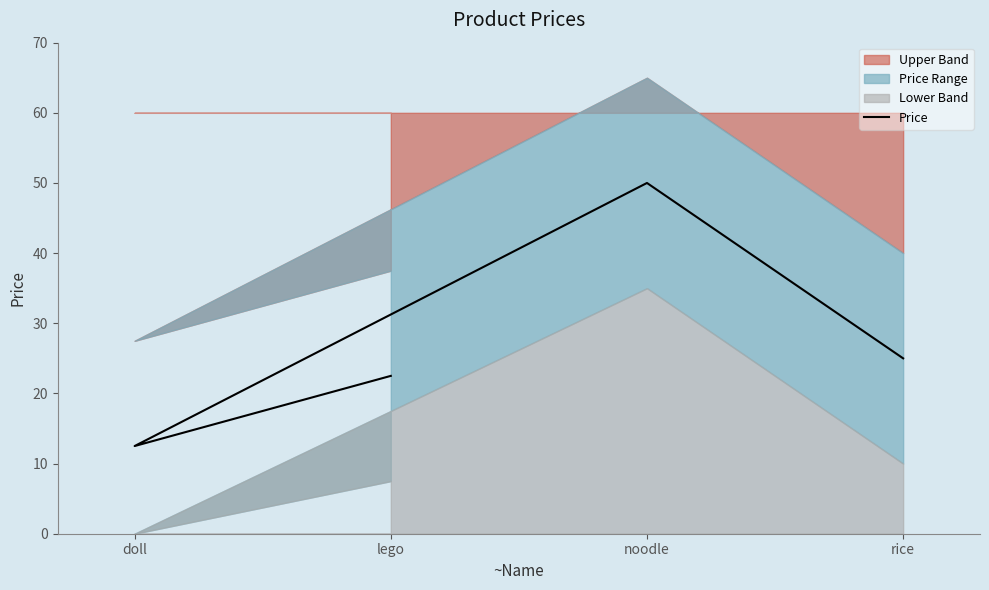

What is the sum of all values?

110.0